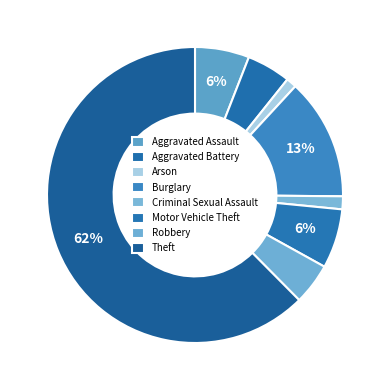

Which slice is the largest?

Theft